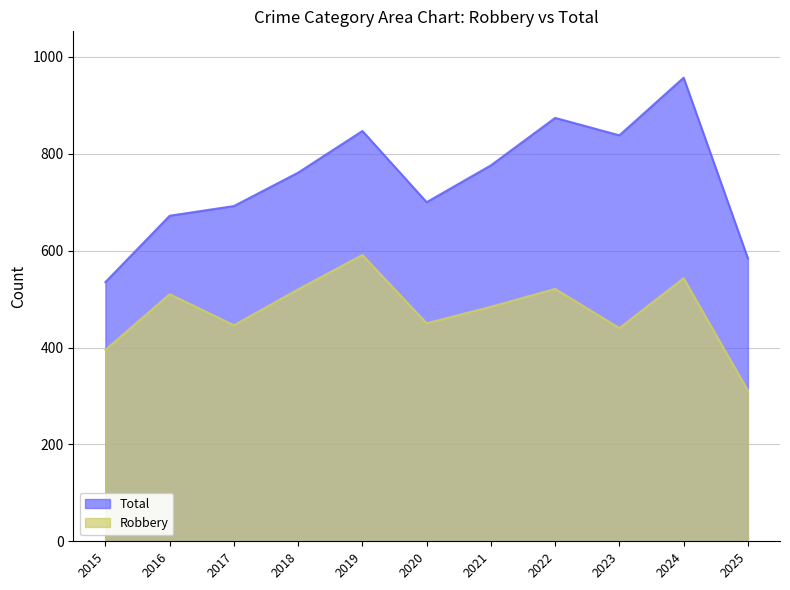

At which label does Total reach its minimum?

2015